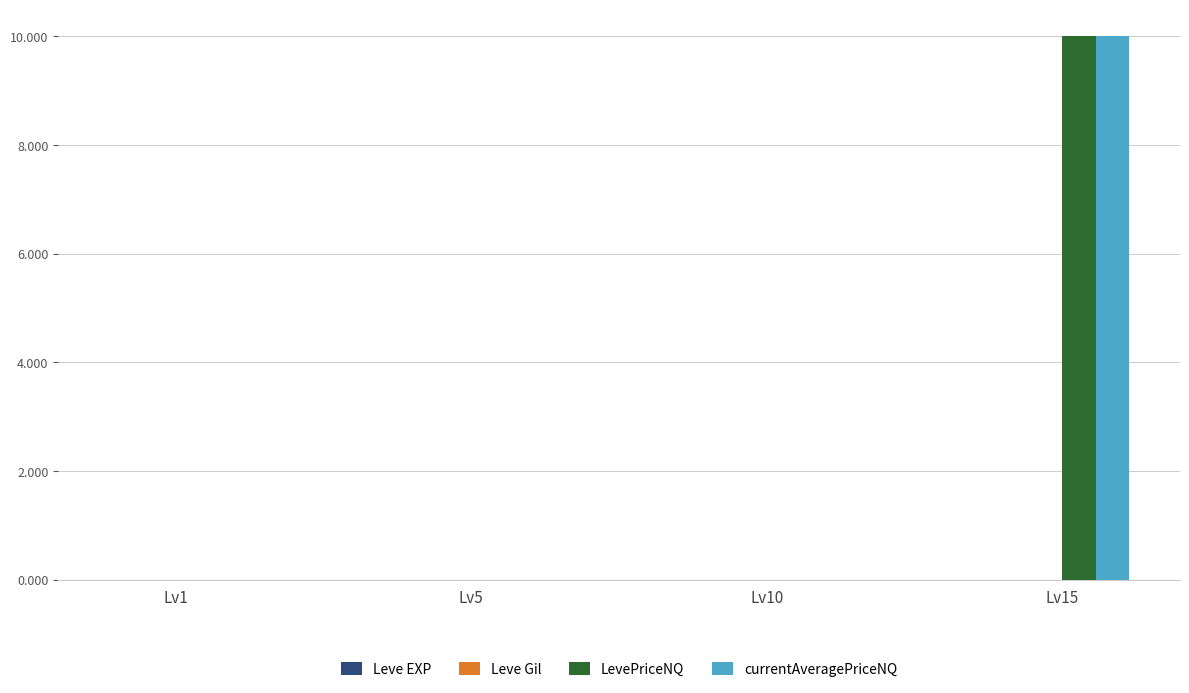

Between Lv1 and Lv15, which series saw the biggest shift?

currentAveragePriceNQ